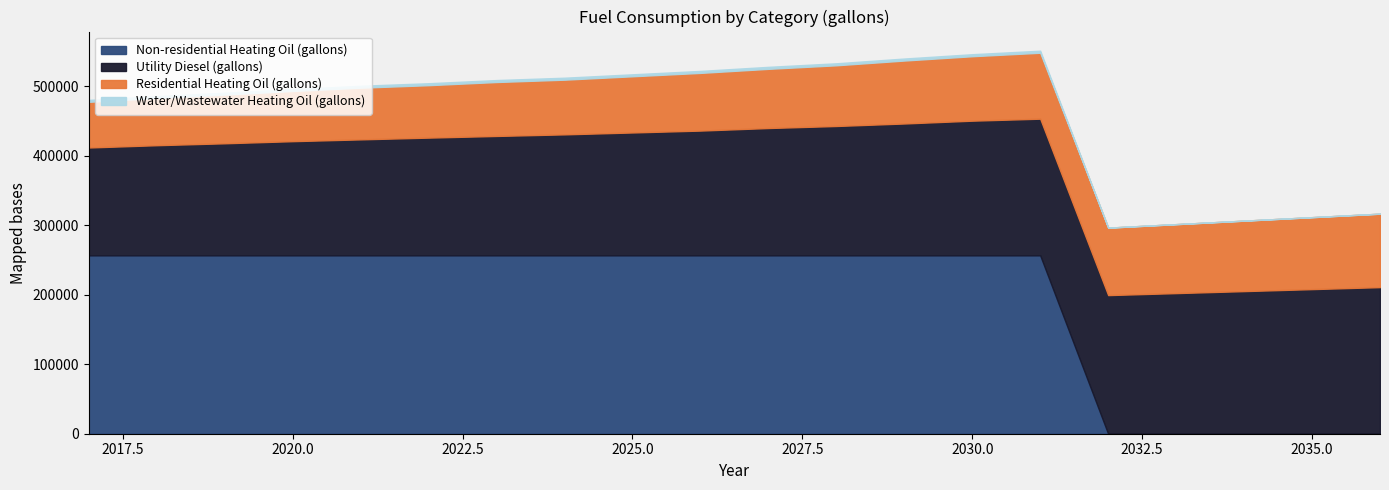

What is the total value across all series at 2030?

546418.0